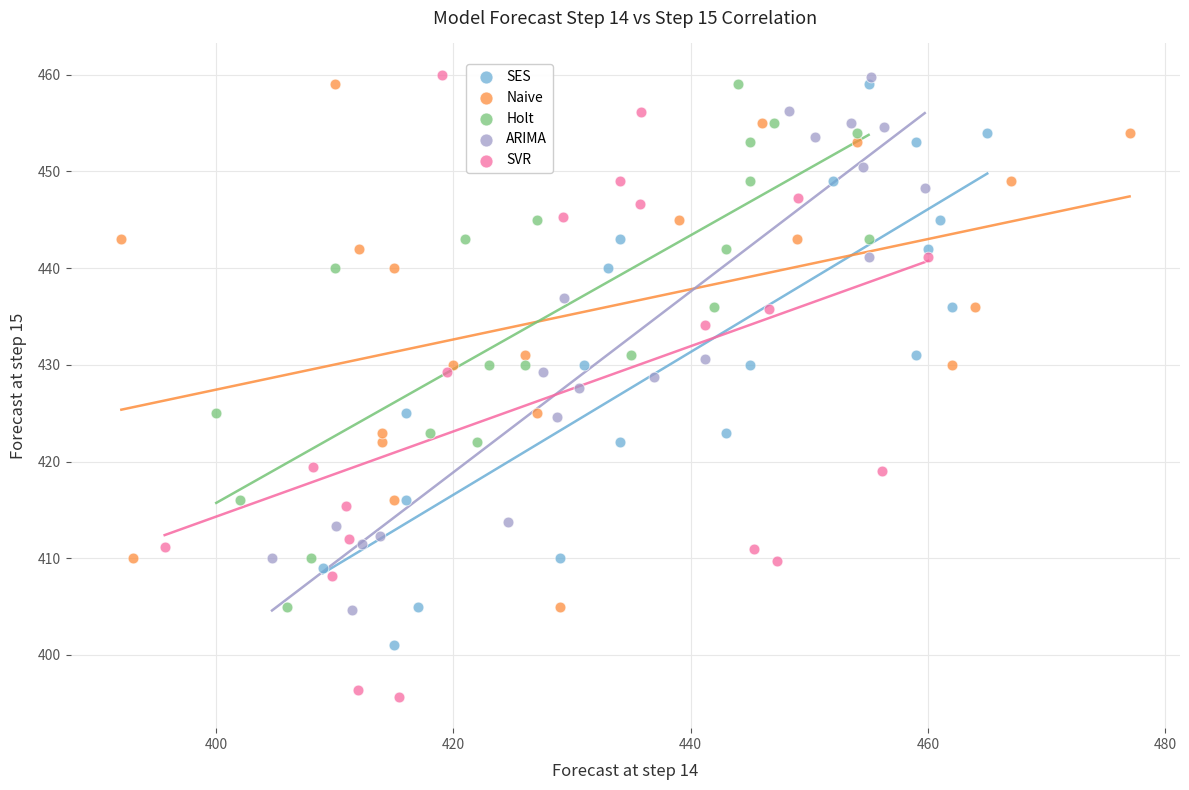

Which series has the widest spread of Y values?

SVR